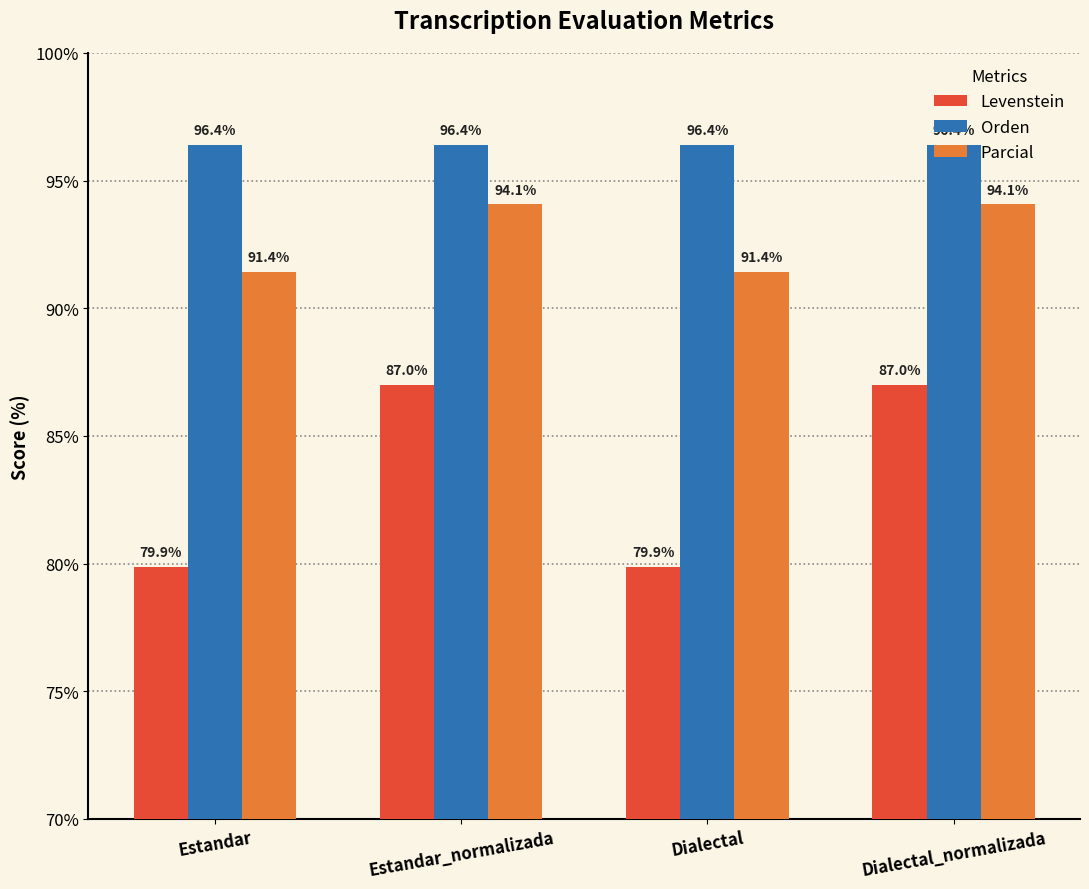

What is the lowest value of the Orden series?

96.4